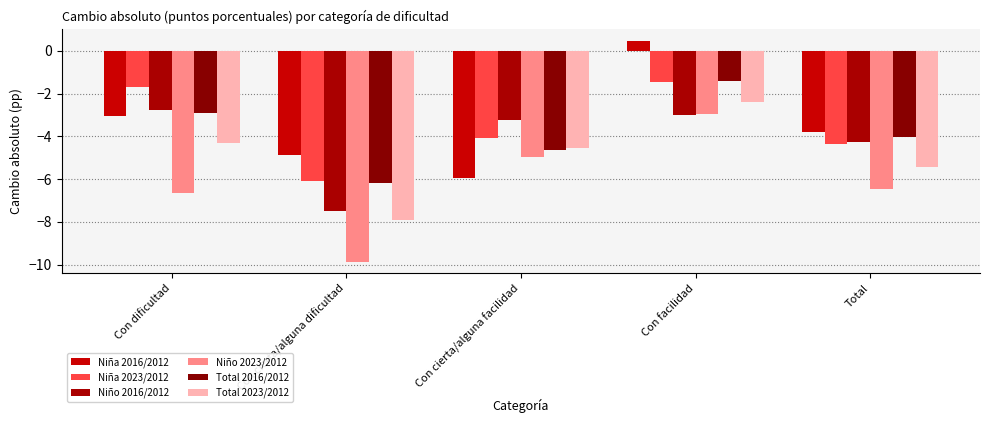

At which label does Niña 2016/2012 first exceed -3?

Con facilidad